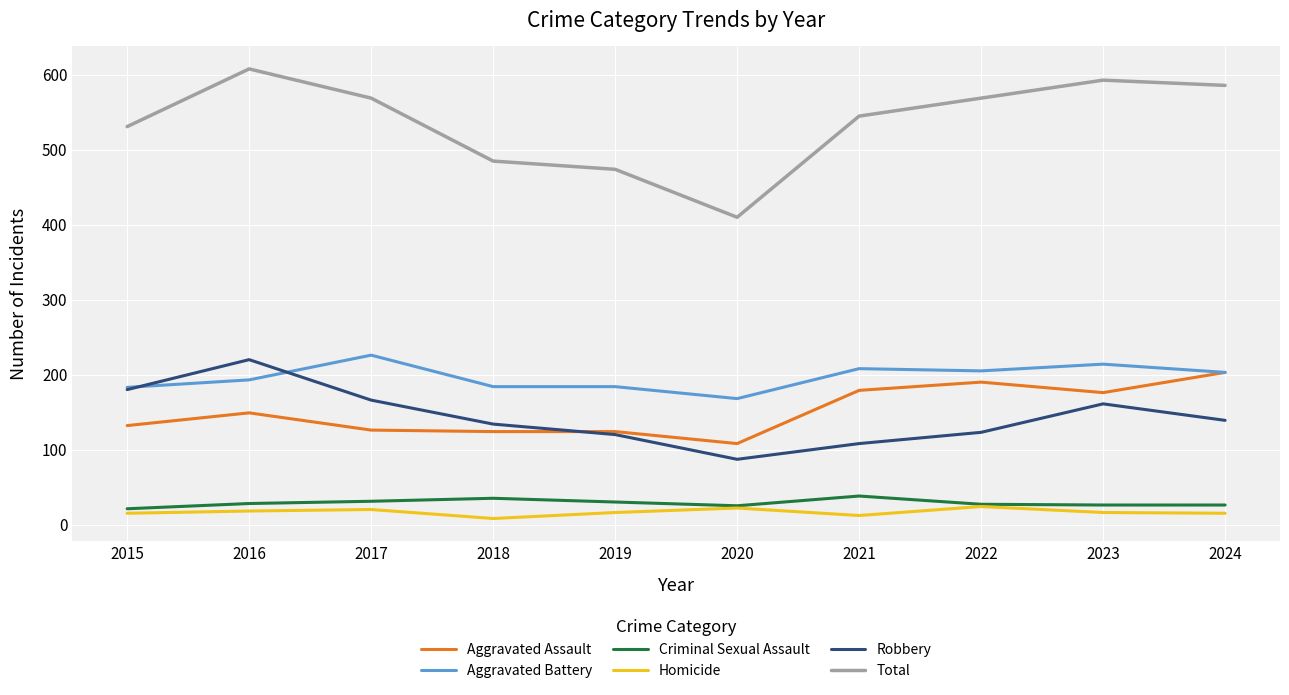

Which series changed the most between 2020 and 2024?

Total